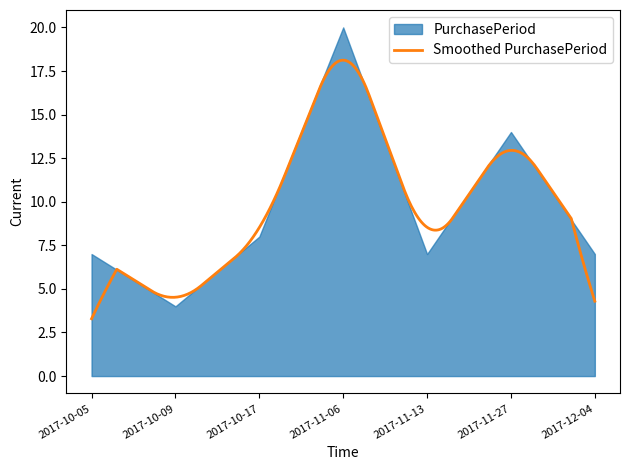

The value at 2017-10-05 is 7. True or false?

True